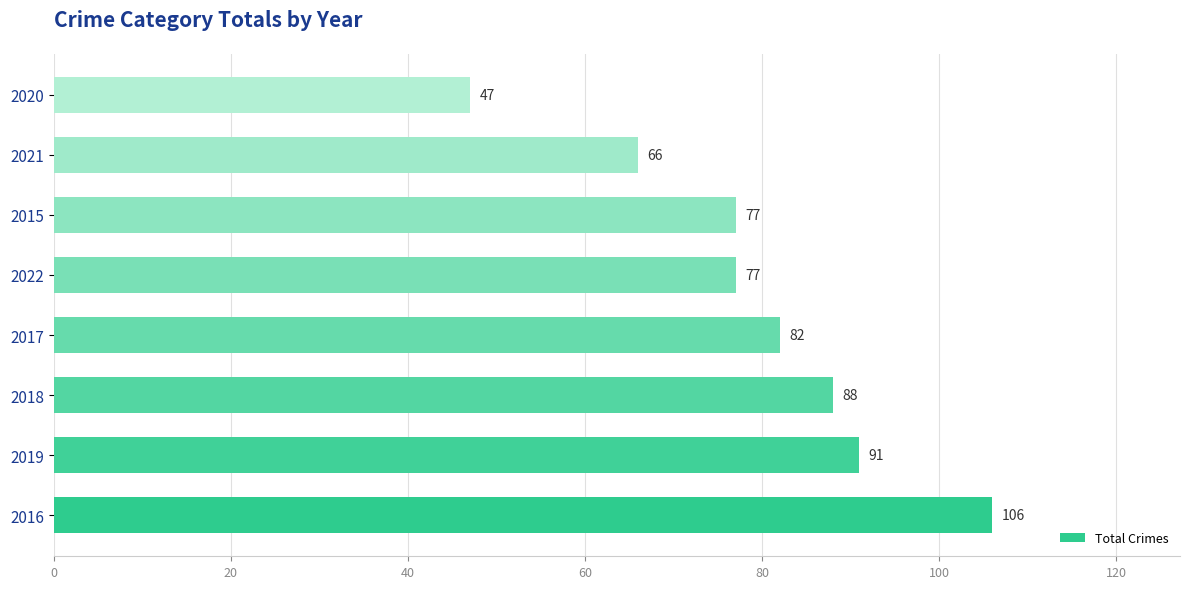

How many series are shown in this chart?

1